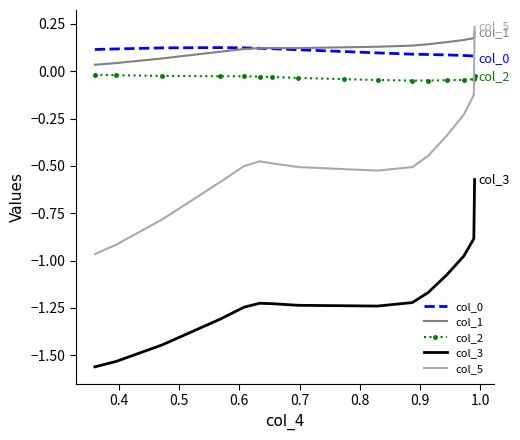

Which series has the largest range (max minus min)?

col_5